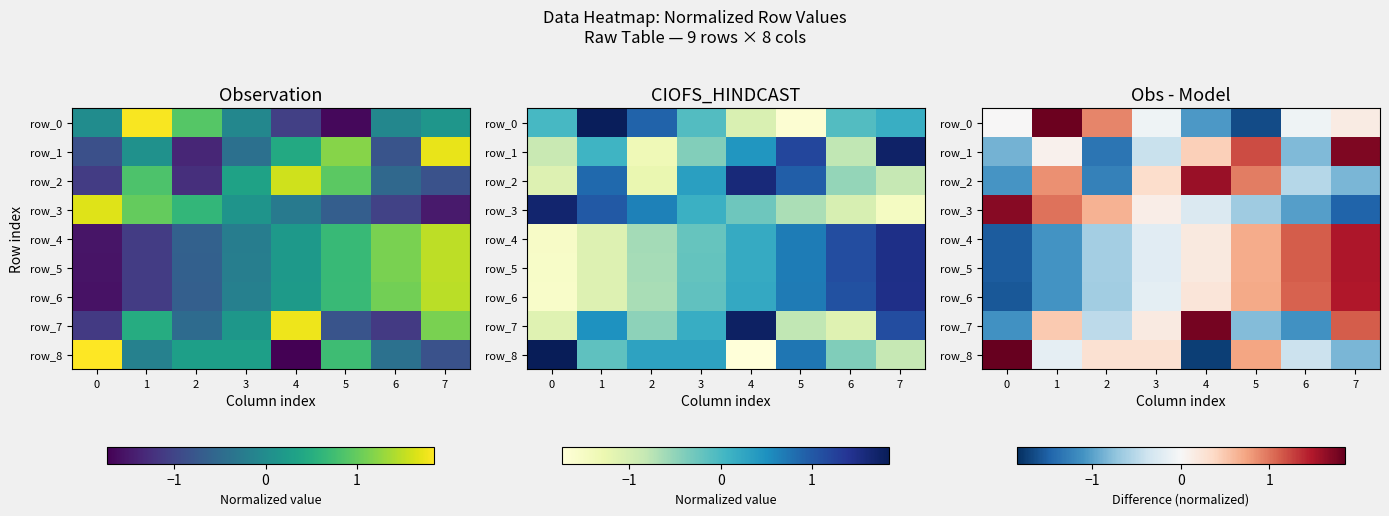

The value of row_7 at 0 is -0.6. True or false?

False